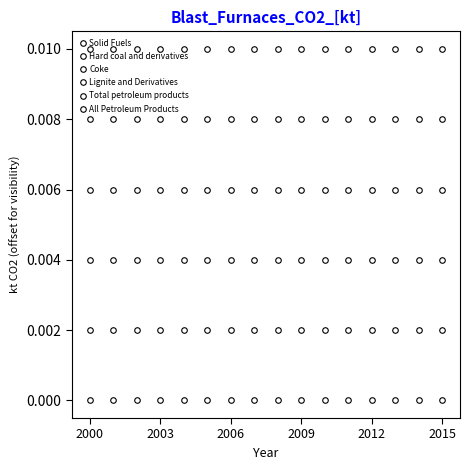

How many data points does each series have?

16